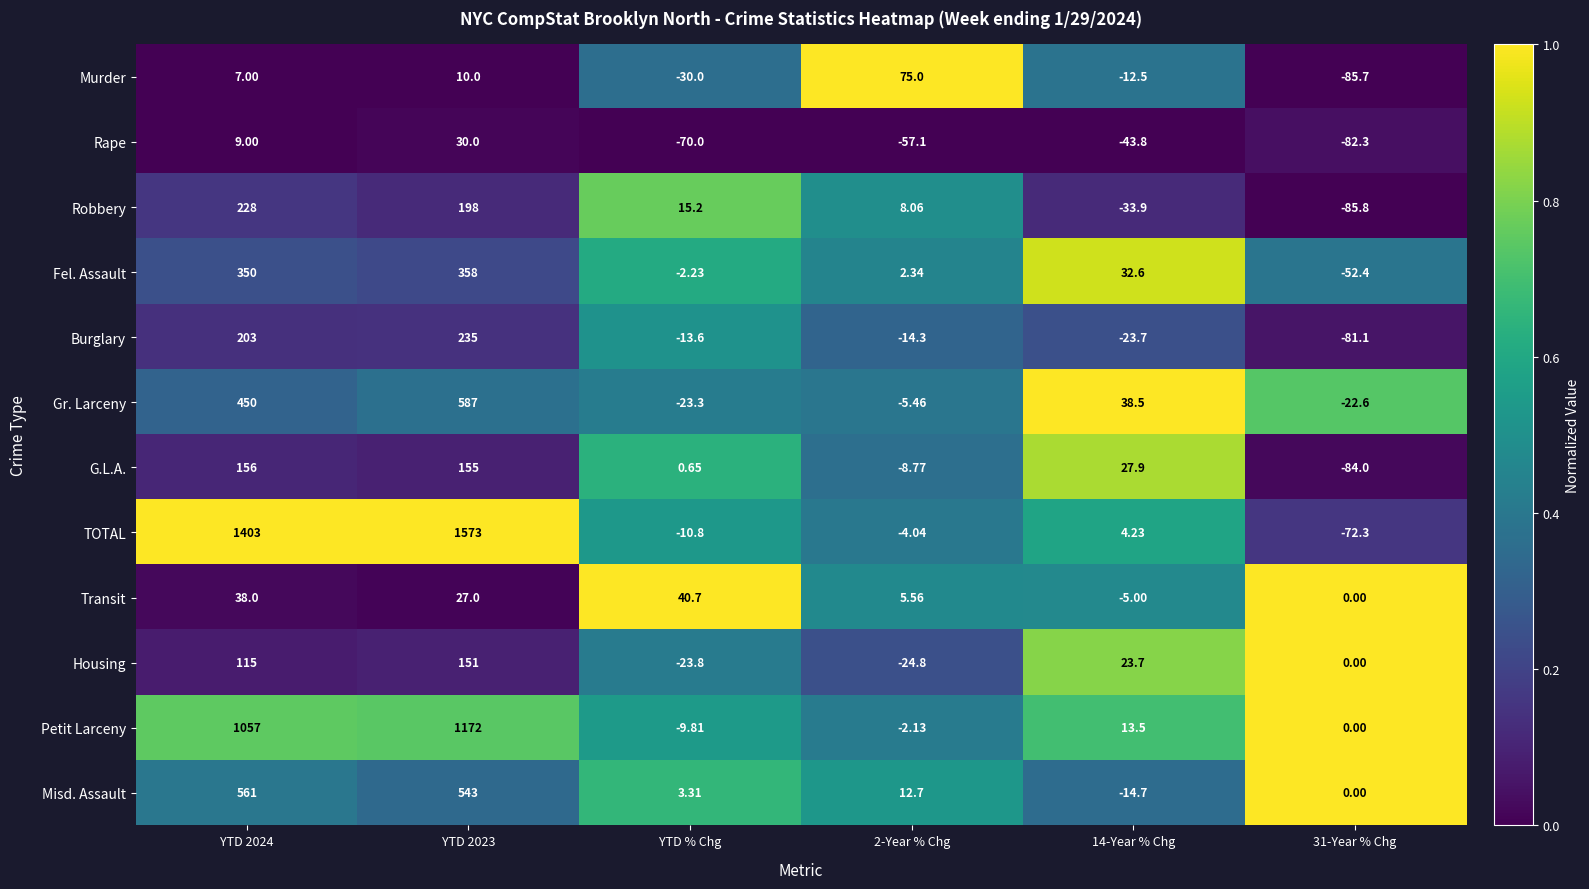

At YTD % Chg, list the series in order from smallest to largest.

Rape, Murder, Housing, Gr. Larceny, Burglary, TOTAL, Petit Larceny, Fel. Assault, G.L.A., Misd. Assault, Robbery, Transit